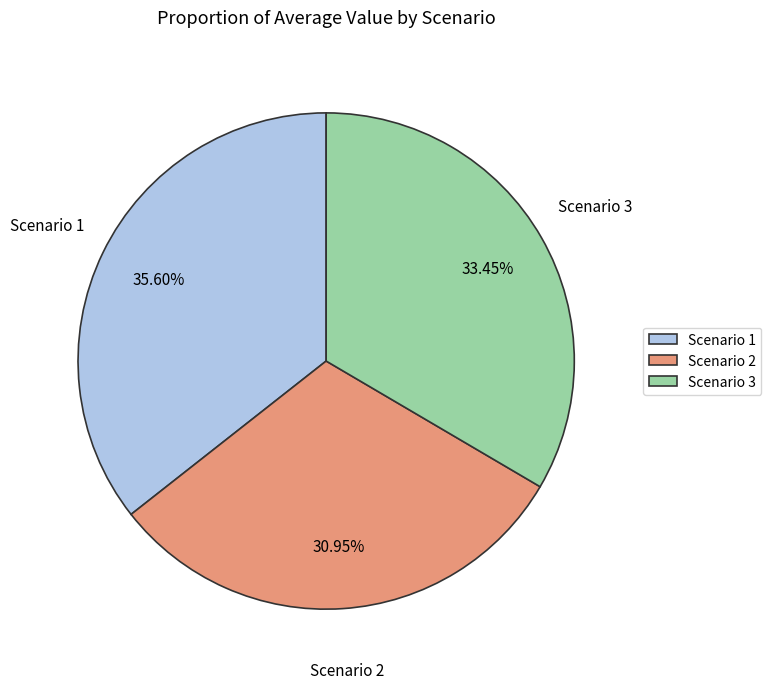

Rank the categories by value from highest to lowest.

Scenario 1, Scenario 3, Scenario 2